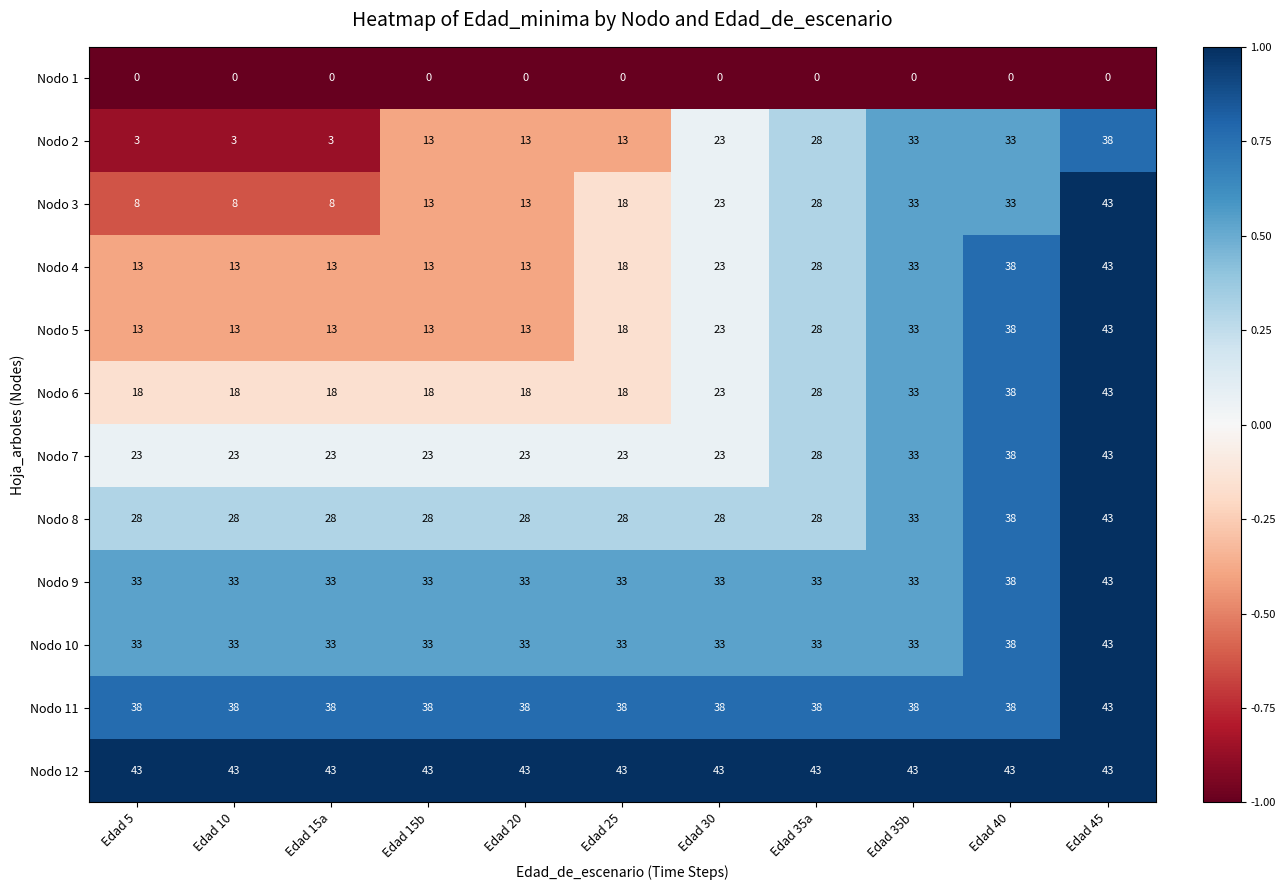

What is the greatest value displayed?

43